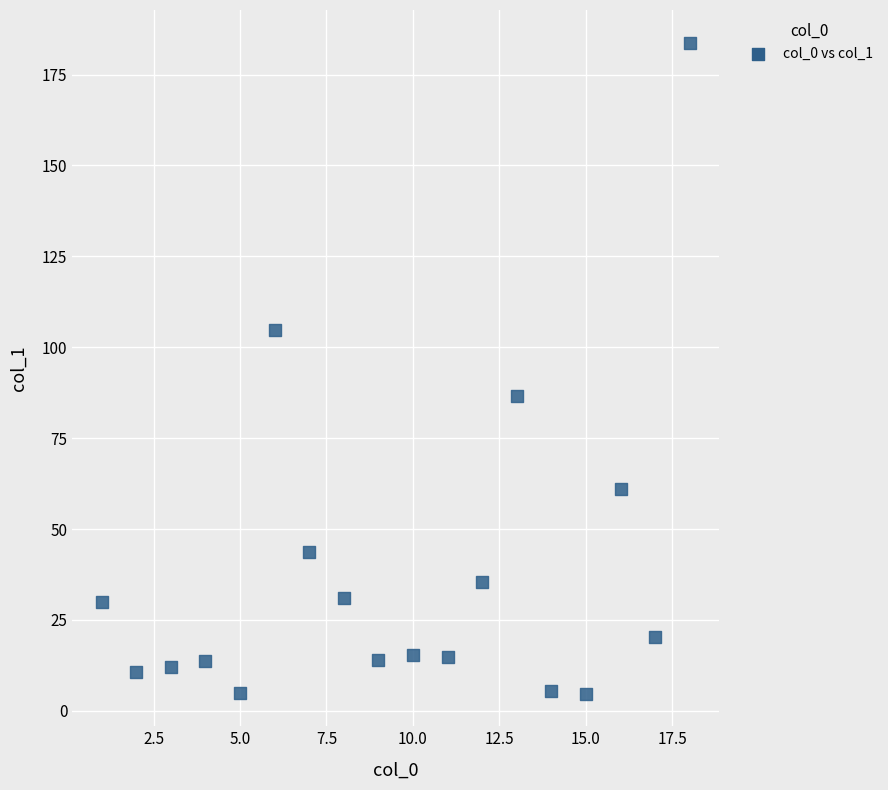

What Y value in the scatter plot is closest to 94?

86.7